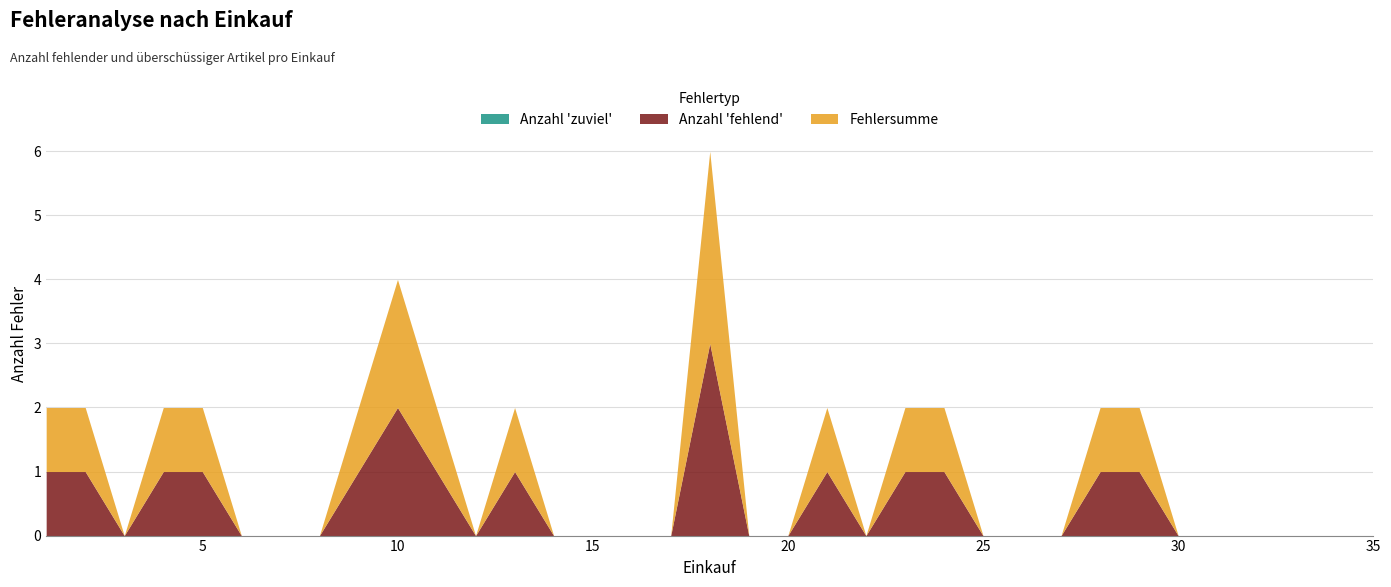

Which series has the largest total across all categories?

Anzahl 'fehlend'